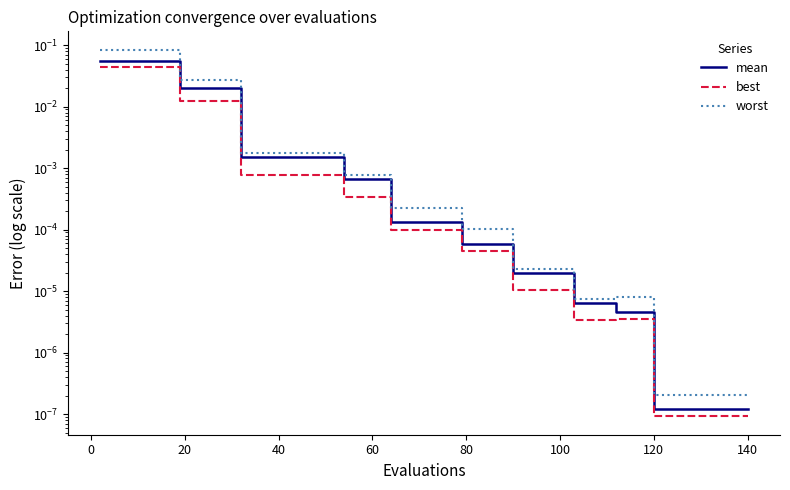

True or false: best and worst intersect in this chart.

False